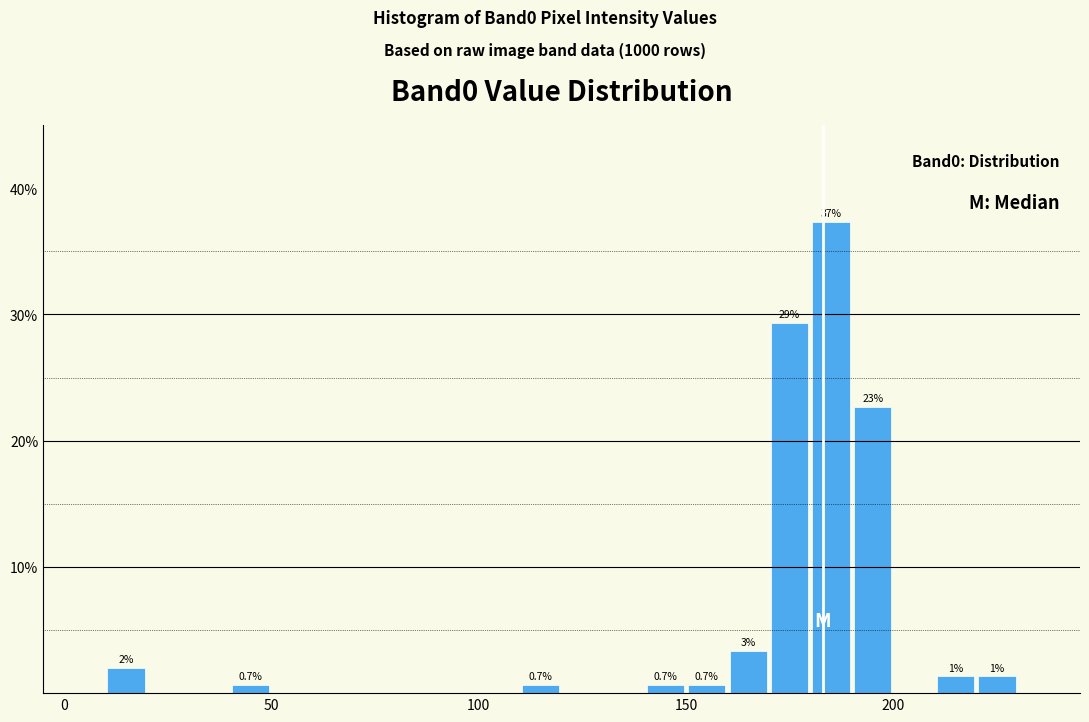

Read against the x-axis, roughly where is the centre of the tallest bar?

185